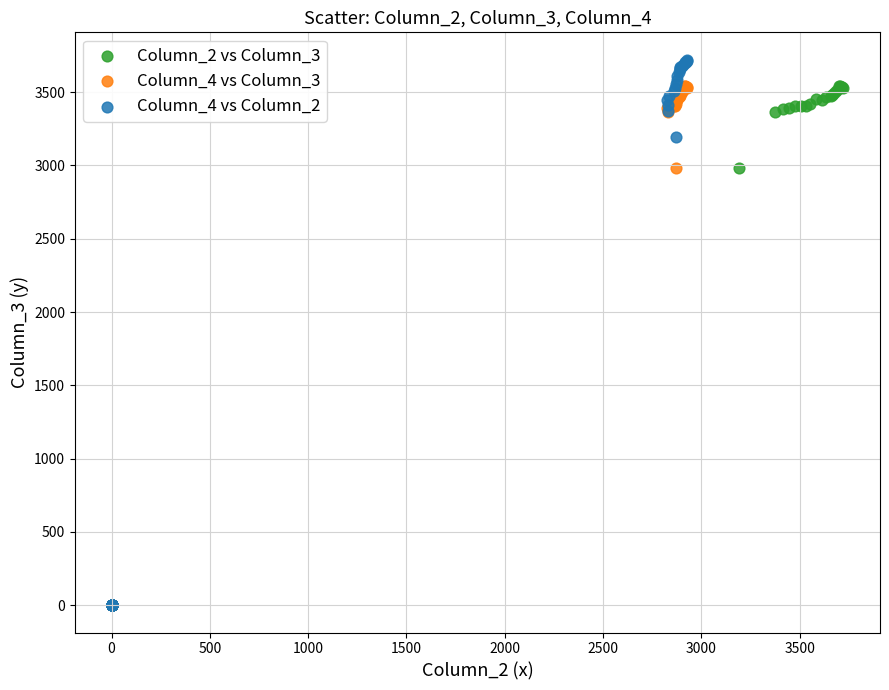

Which series contains the highest Y value?

Column_4 vs Column_2